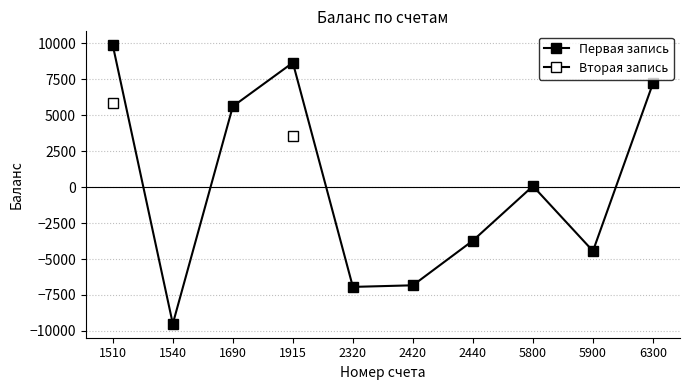

List the labels in order of Первая запись value, smallest first.

1540, 2320, 2420, 5900, 2440, 5800, 1690, 6300, 1915, 1510